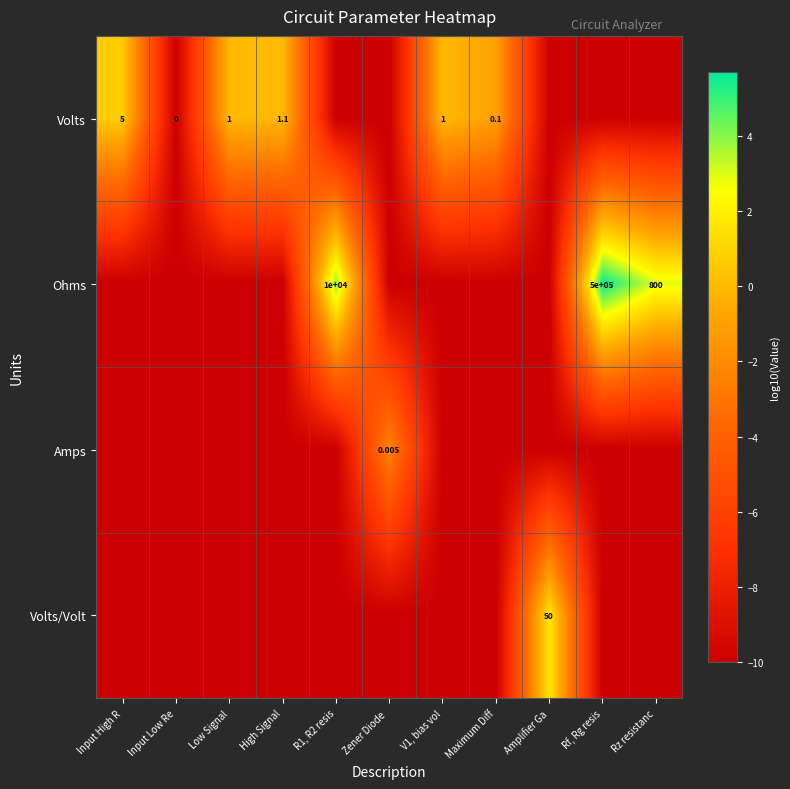

Which label corresponds to the smallest value in the chart?

Input Low Re